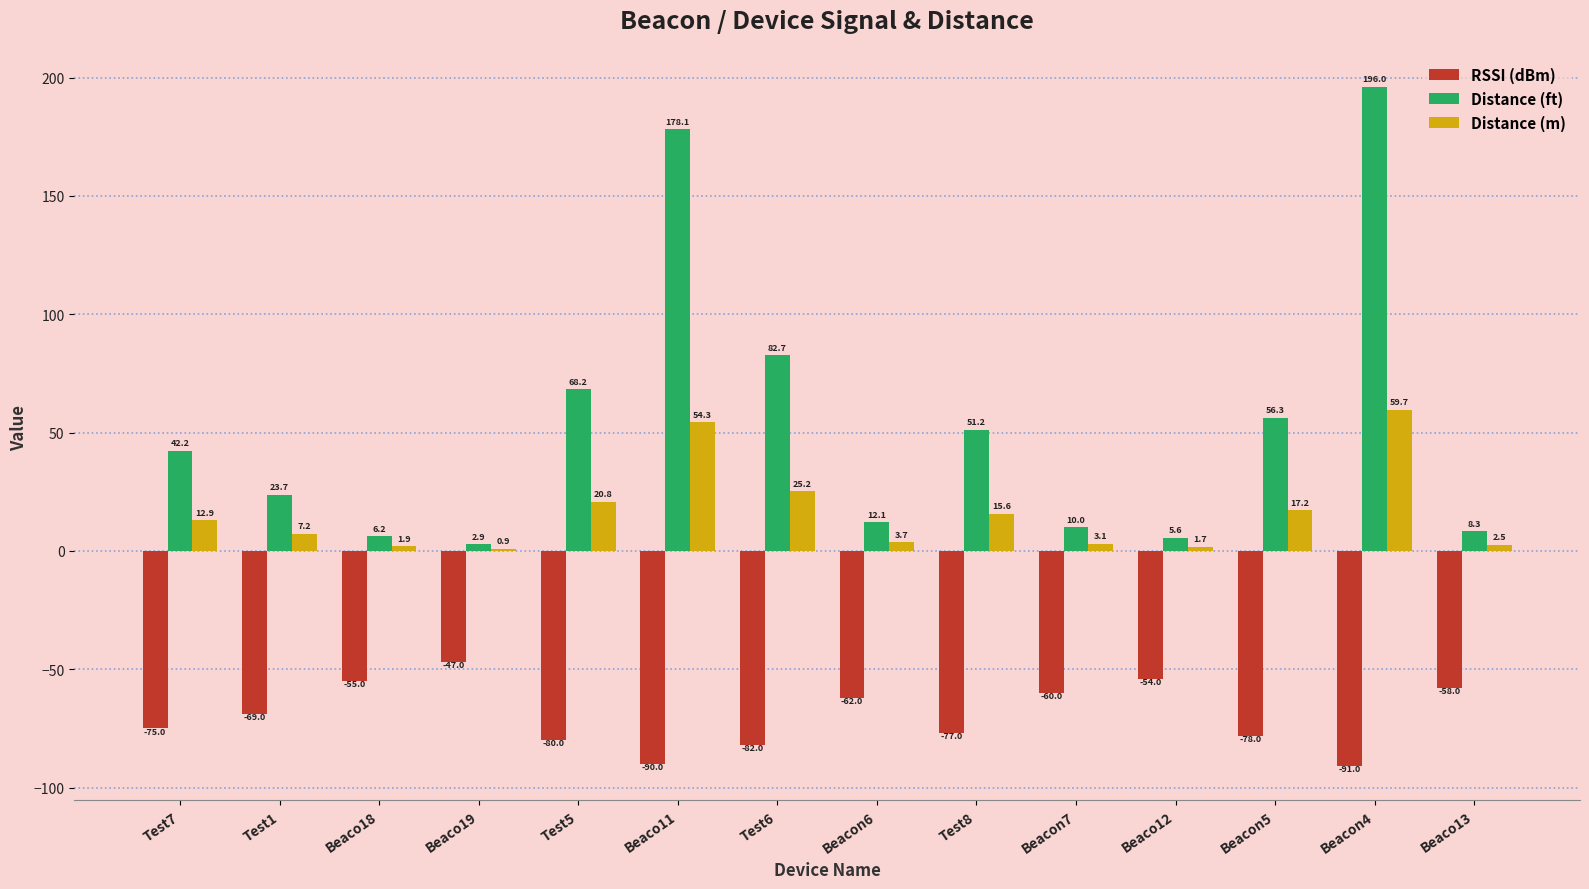

True or false: Distance (ft) has a value of 112.1 at Beaco11.

False